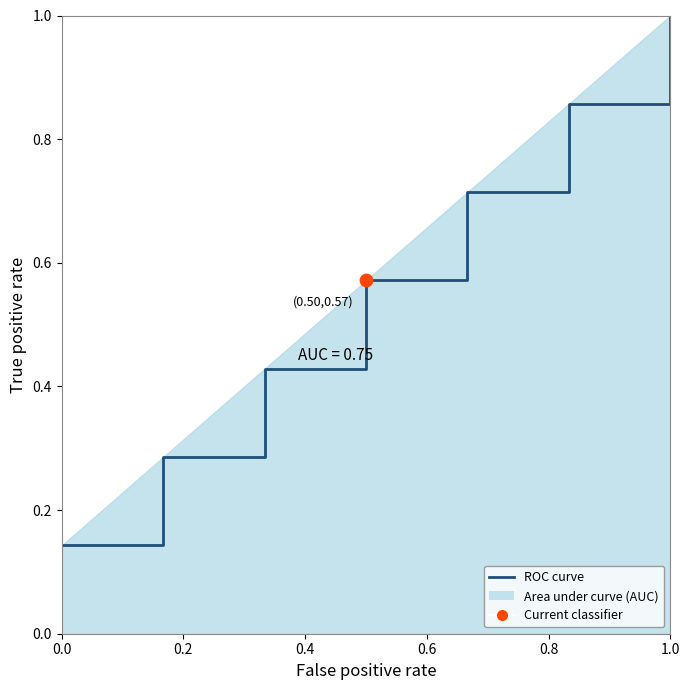

True or false: there are more than 0 points higher than both neighbors.

False